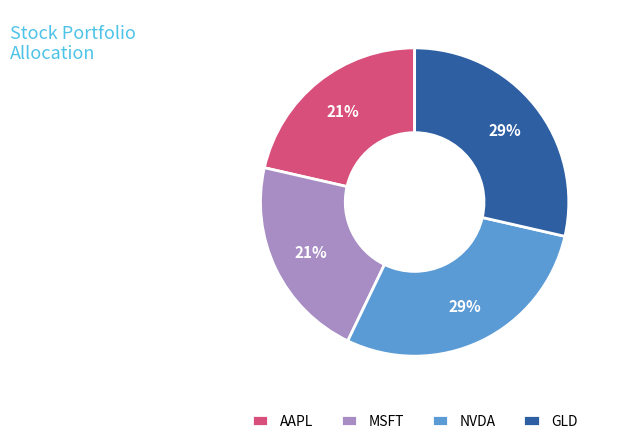

Is the sum of AAPL and MSFT greater than half?

No